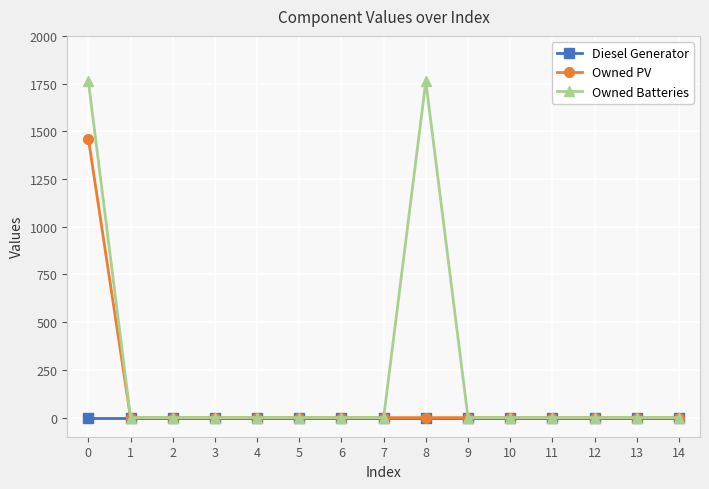

Which series has the largest total across all categories?

Owned Batteries